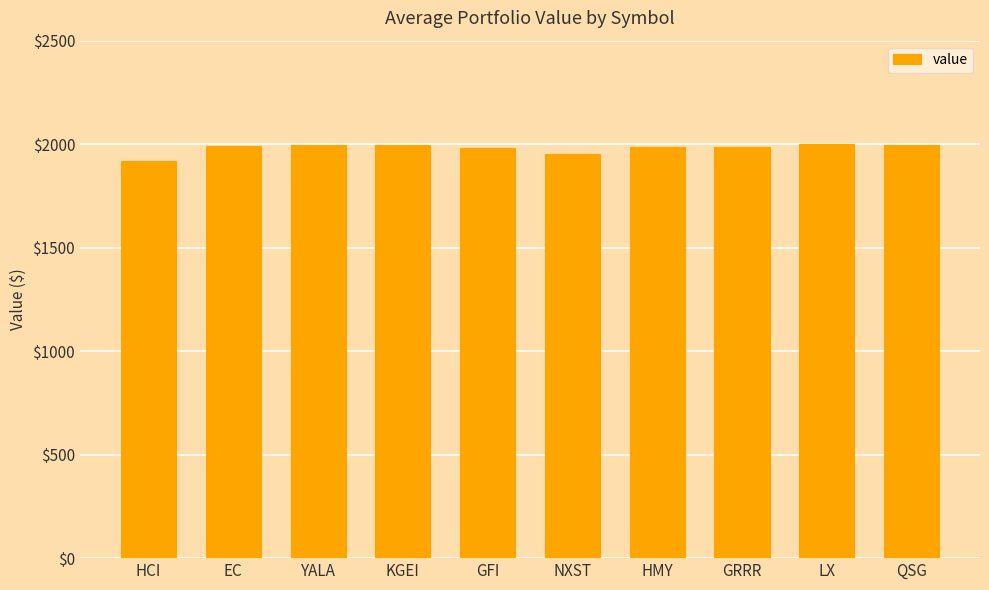

What is the label of the 4th bar from the right?

HMY